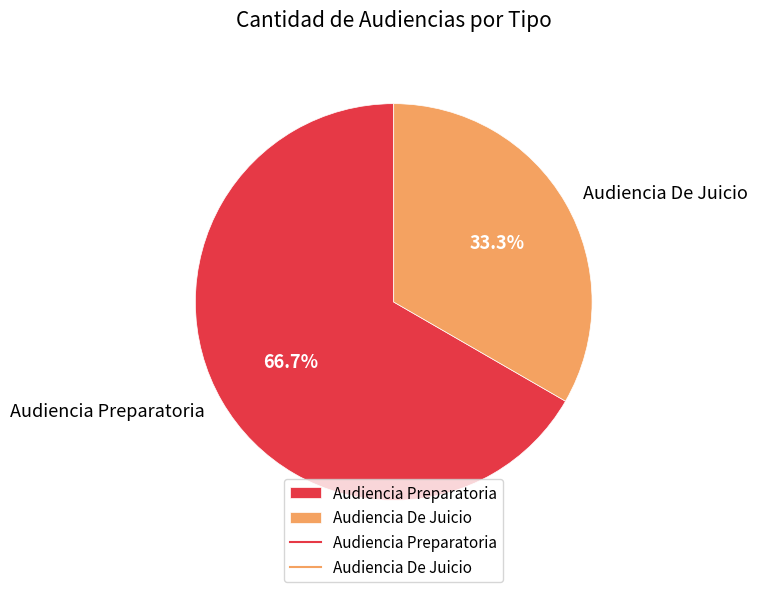

To the nearest percent, what percentage of the pie is Audiencia De Juicio?

33%